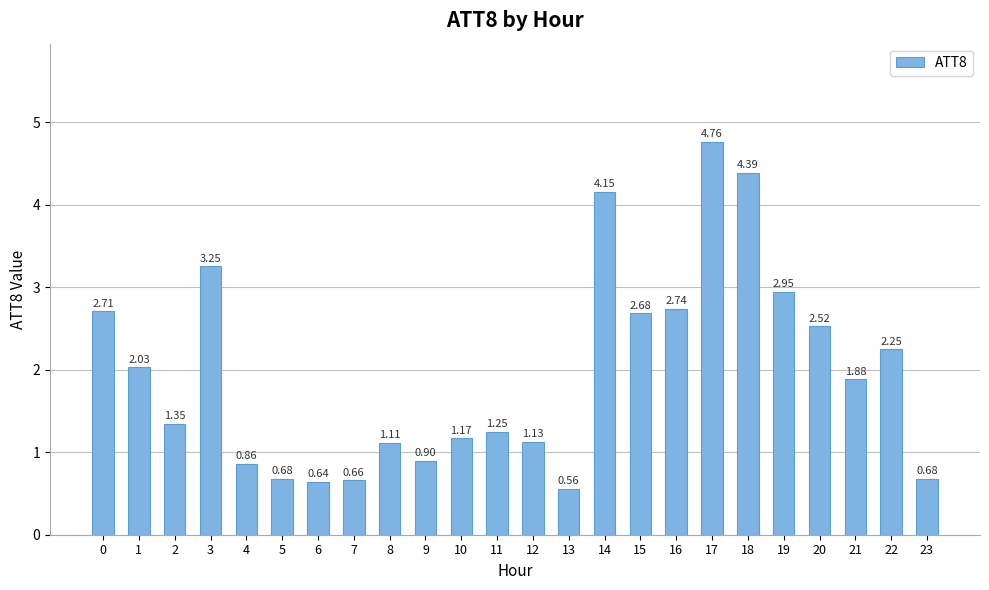

What is the ratio of the value at 12 to the value at 16?

0.4